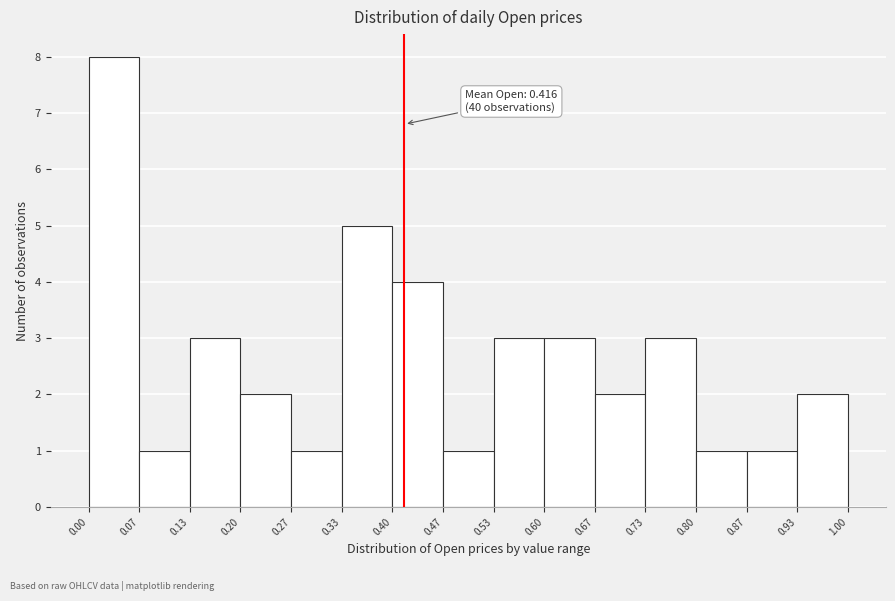

Which range on the x-axis has the tallest bar?

0.00 to 0.07